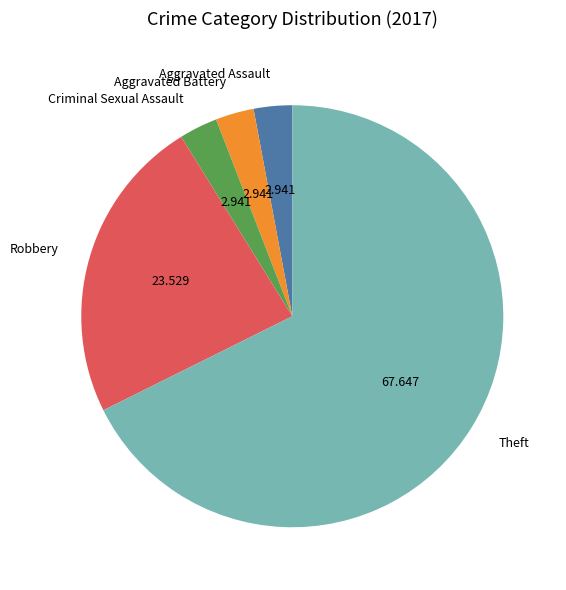

What is the largest slice in the pie chart?

Theft